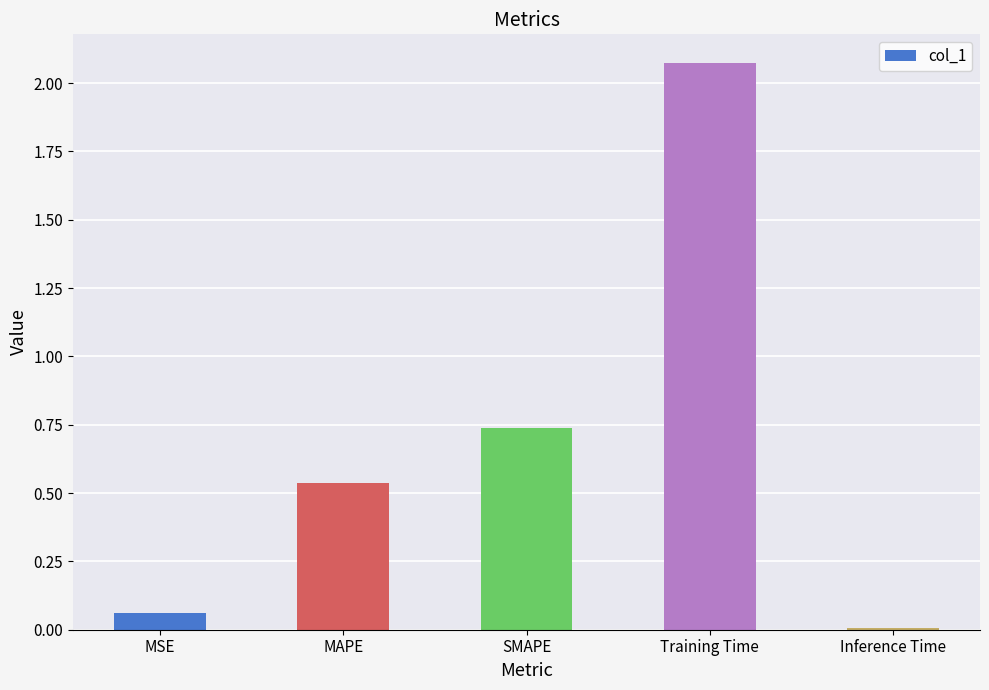

List the labels in order of value, smallest first.

Inference Time, MSE, MAPE, SMAPE, Training Time